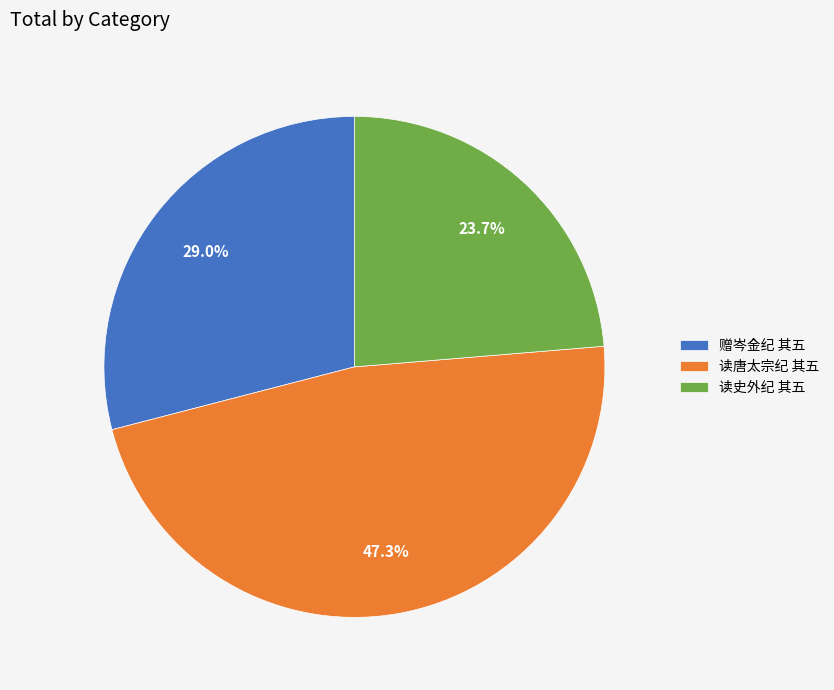

Which category has the biggest portion of the pie?

读唐太宗纪 其五